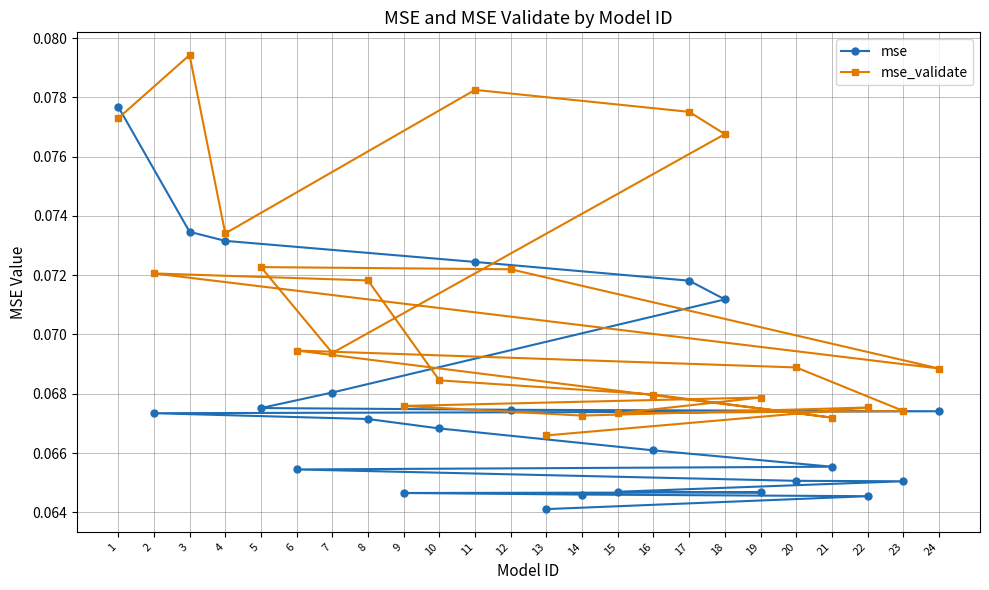

The value of mse_validate at 21 is 0.1. True or false?

True